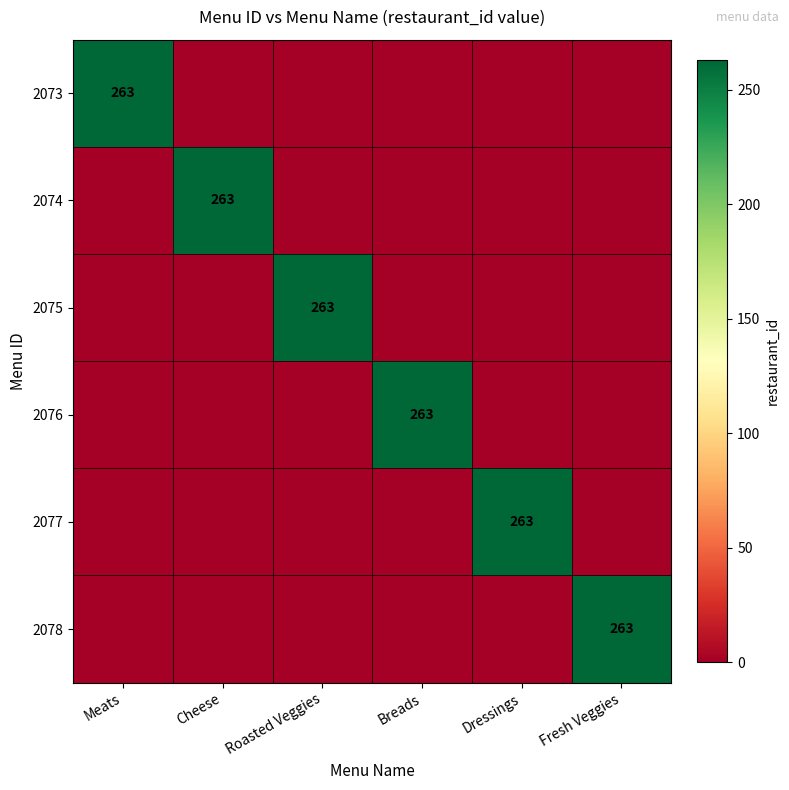

How many categories are shown in the chart?

6